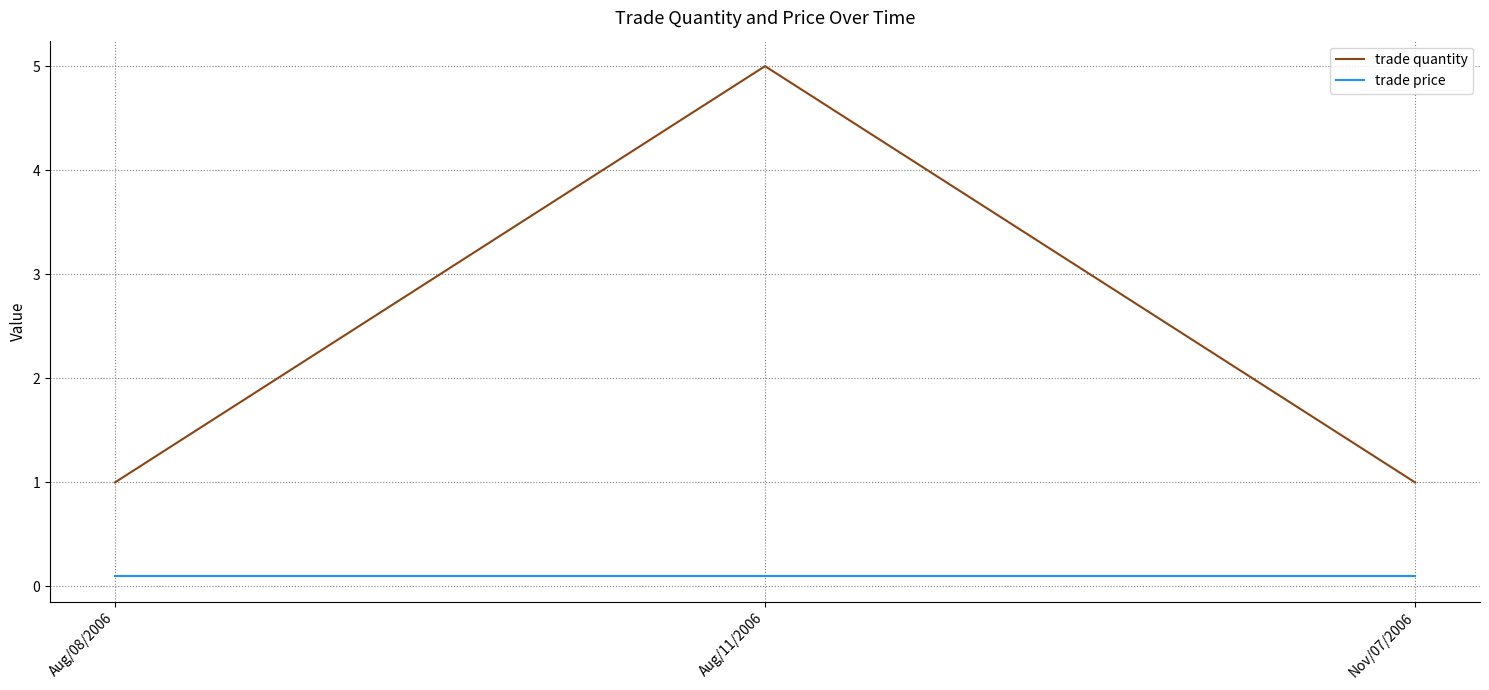

Is the value of trade quantity at Aug/11/2006 greater than the value of trade price at Aug/08/2006?

Yes